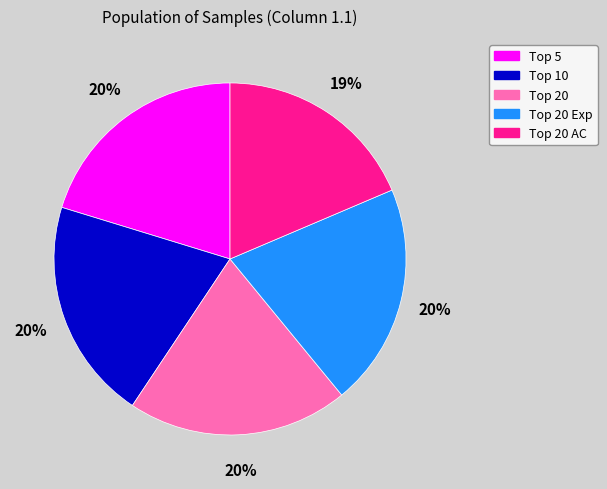

How many slices are in this pie chart?

5